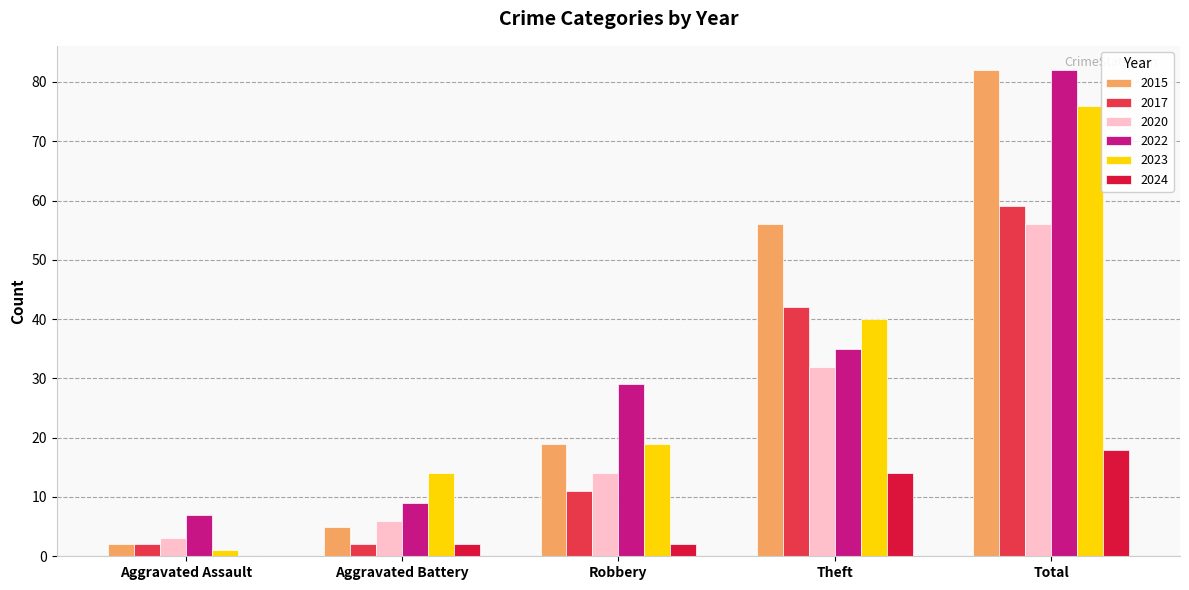

Count the number of data series in this chart.

6